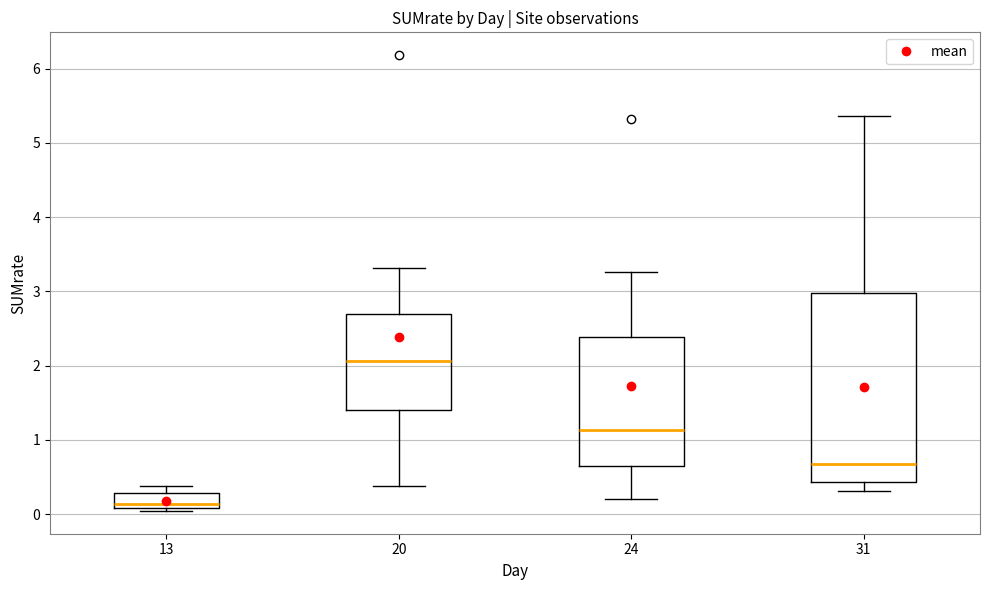

Reading left to right, read every box against the y-axis: the position of its median line, the range the box covers, and the ends of its whiskers. The values are not printed on the chart, so give them approximately, as read against the axis.

13: median 0.1 (just above the box's lower edge), box 0.1 to 0.3, whiskers 0.0 to 0.4
20: median 2.1, box 1.4 to 2.7, whiskers 0.4 to 3.3
24: median 1.1, box 0.6 to 2.4, whiskers 0.2 to 3.3
31: median 0.7, box 0.4 to 3.0, whiskers 0.3 to 5.4